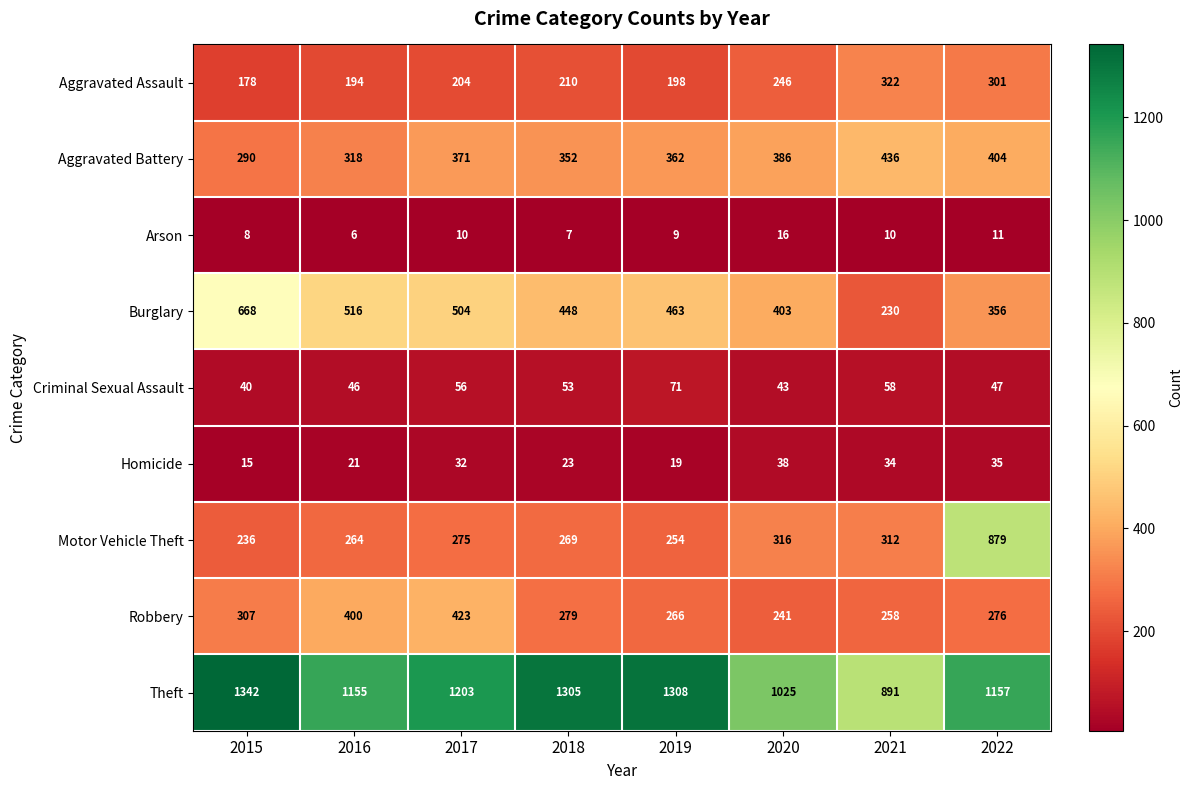

Is it true that Homicide equals 17 at 2022?

False